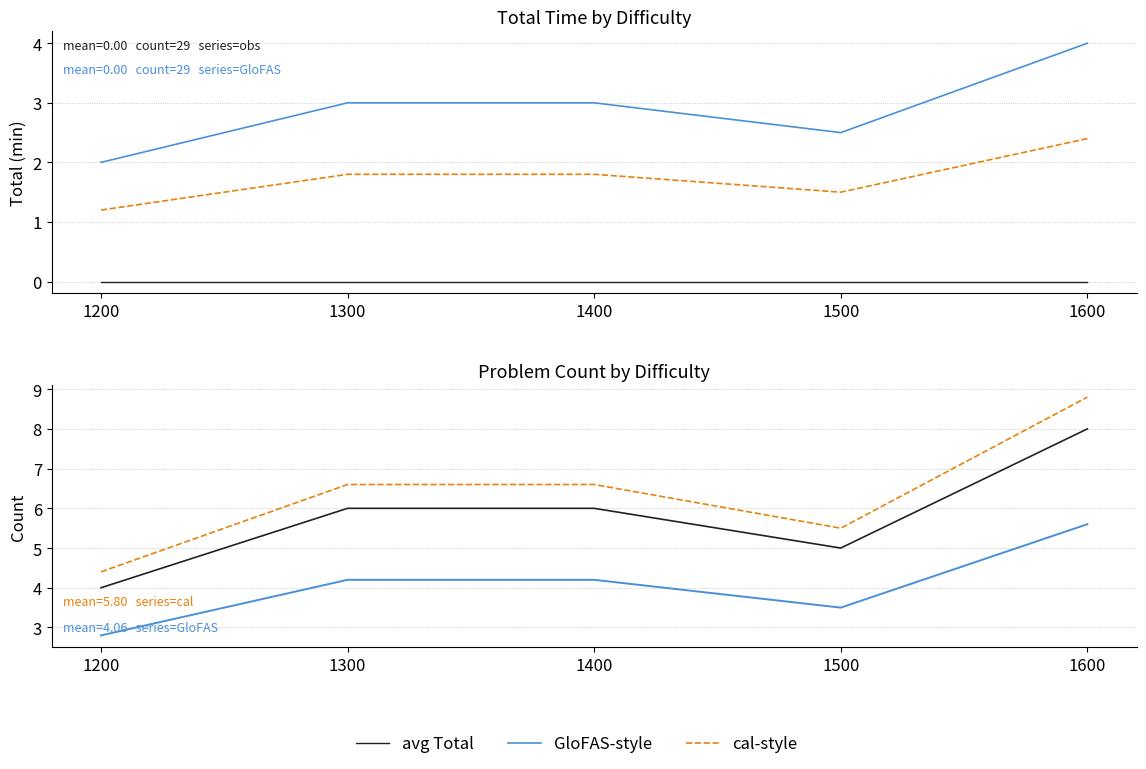

Which series has the largest range (max minus min)?

cal